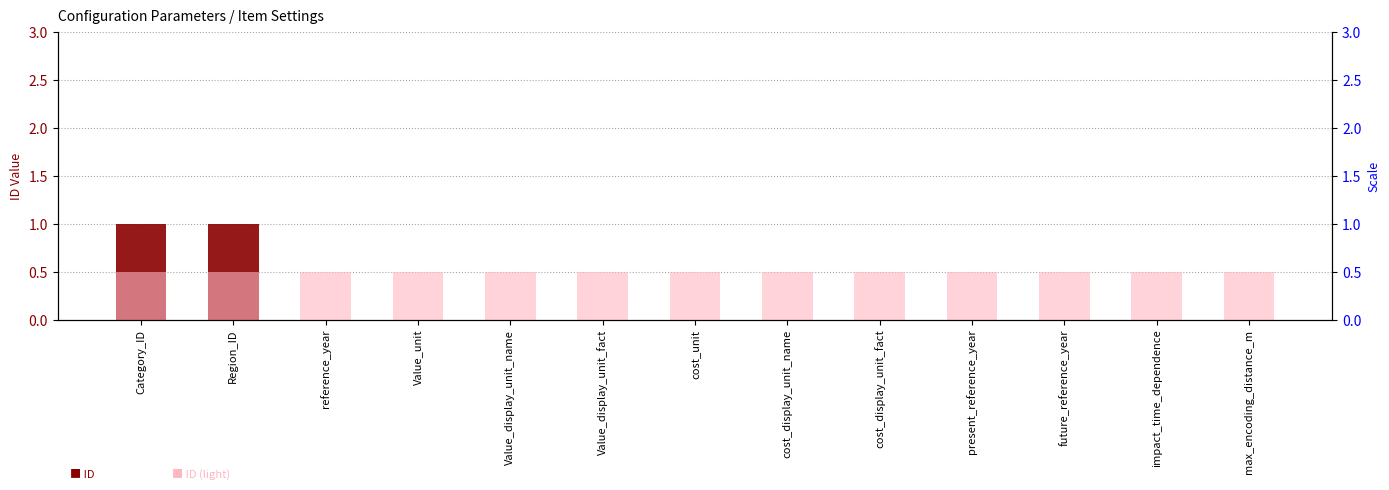

Is the value of ID (light) at Value_unit greater than the value of ID at Region_ID?

No